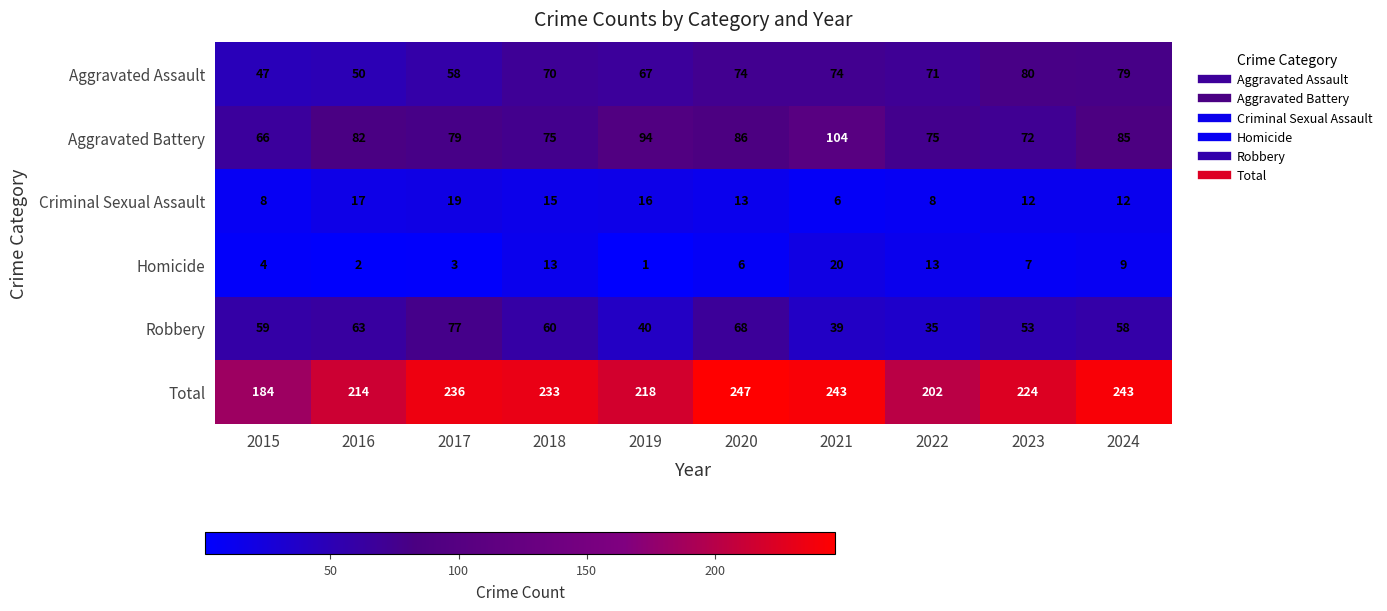

Which category has the lowest value in the Aggravated Battery series?

2015